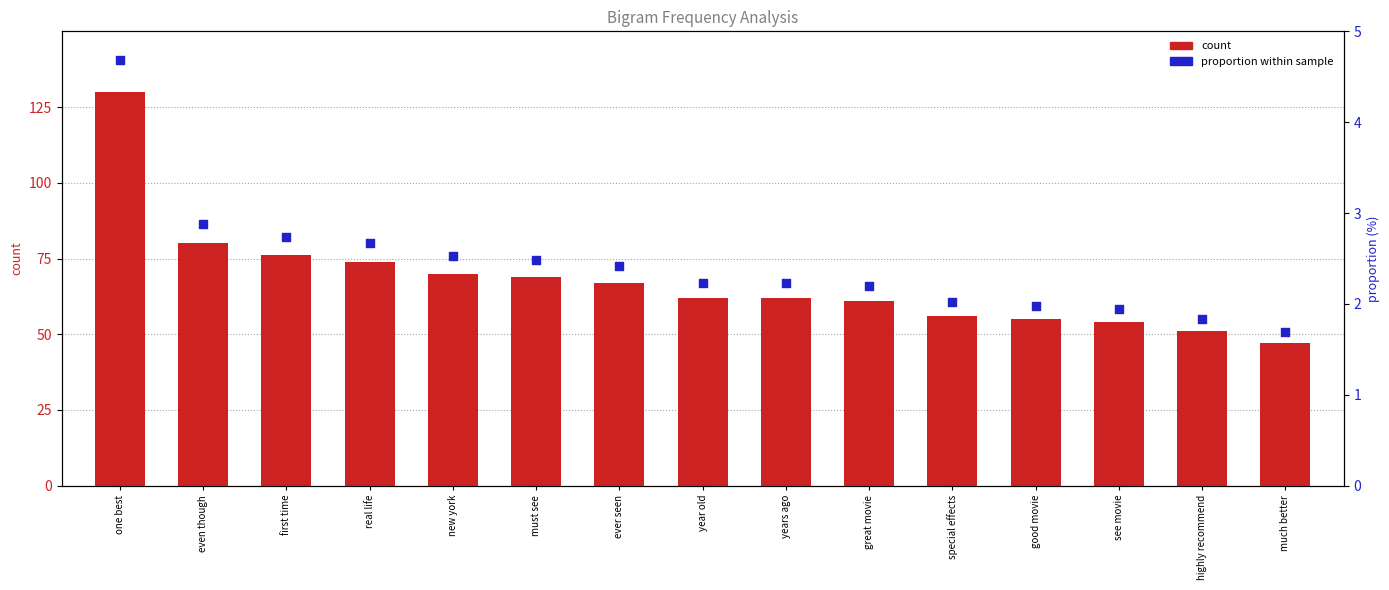

At which category is the sum across all series the highest?

one best